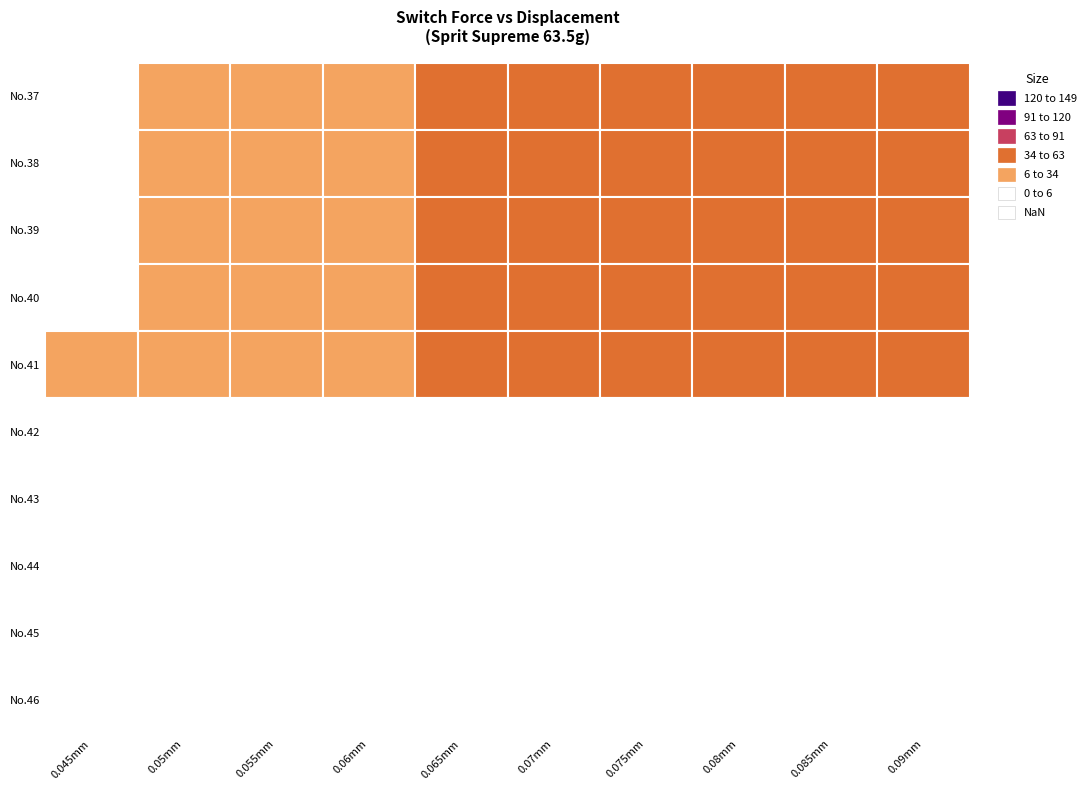

Is it true that 0.085 equals 28.4 at 4?

False